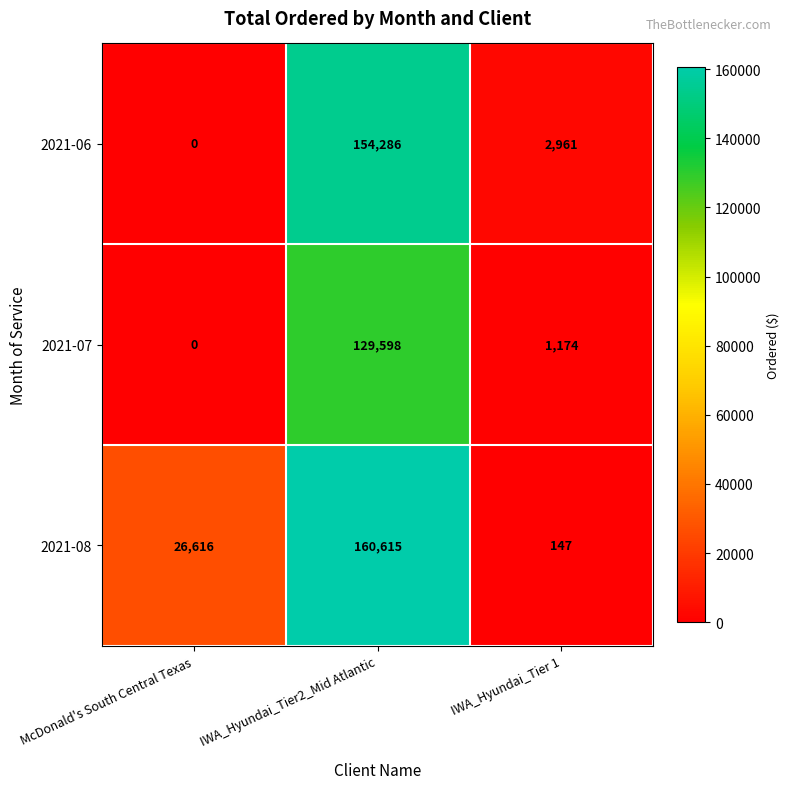

What is the difference between the highest and lowest values at IWA_Hyundai_Tier2_Mid Atlantic?

31017